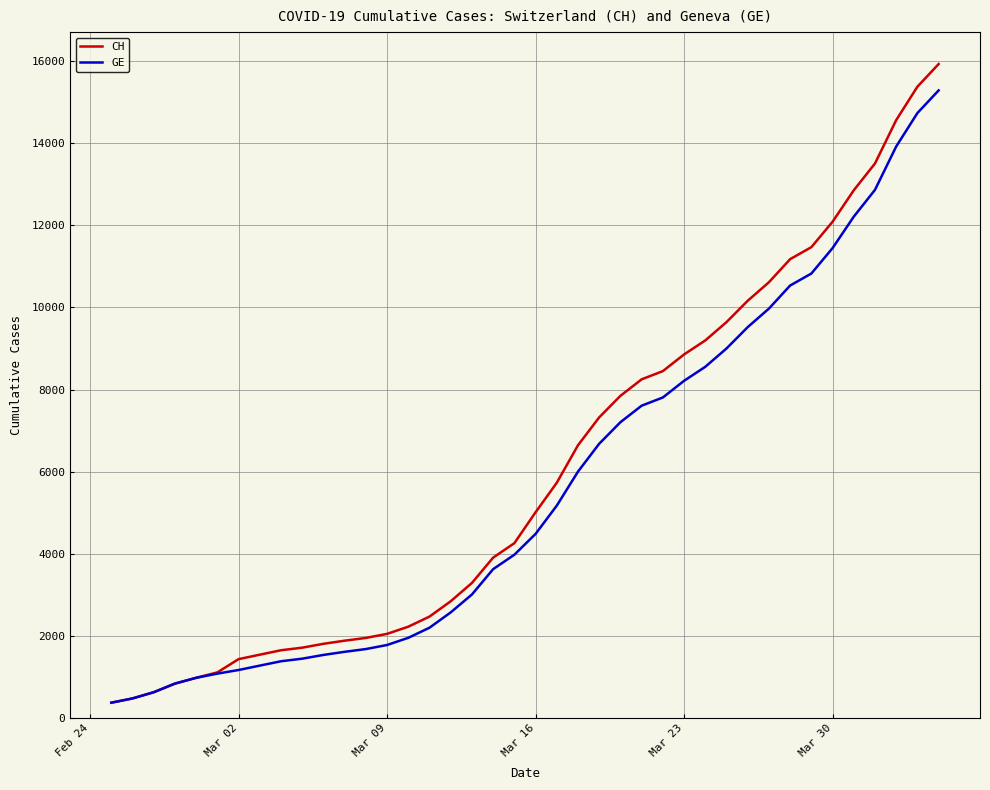

Which series has the widest spread of values?

CH